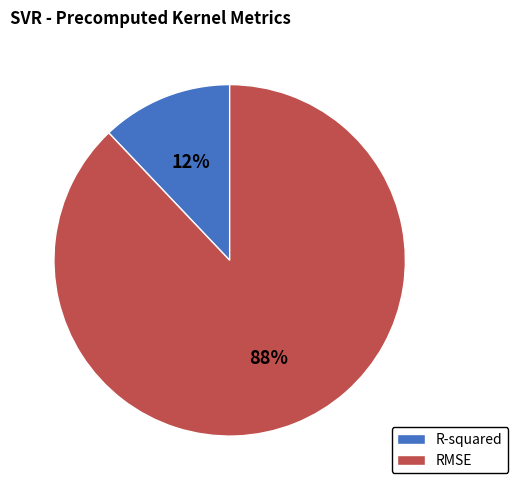

Rank the categories by value from lowest to highest.

R-squared, RMSE